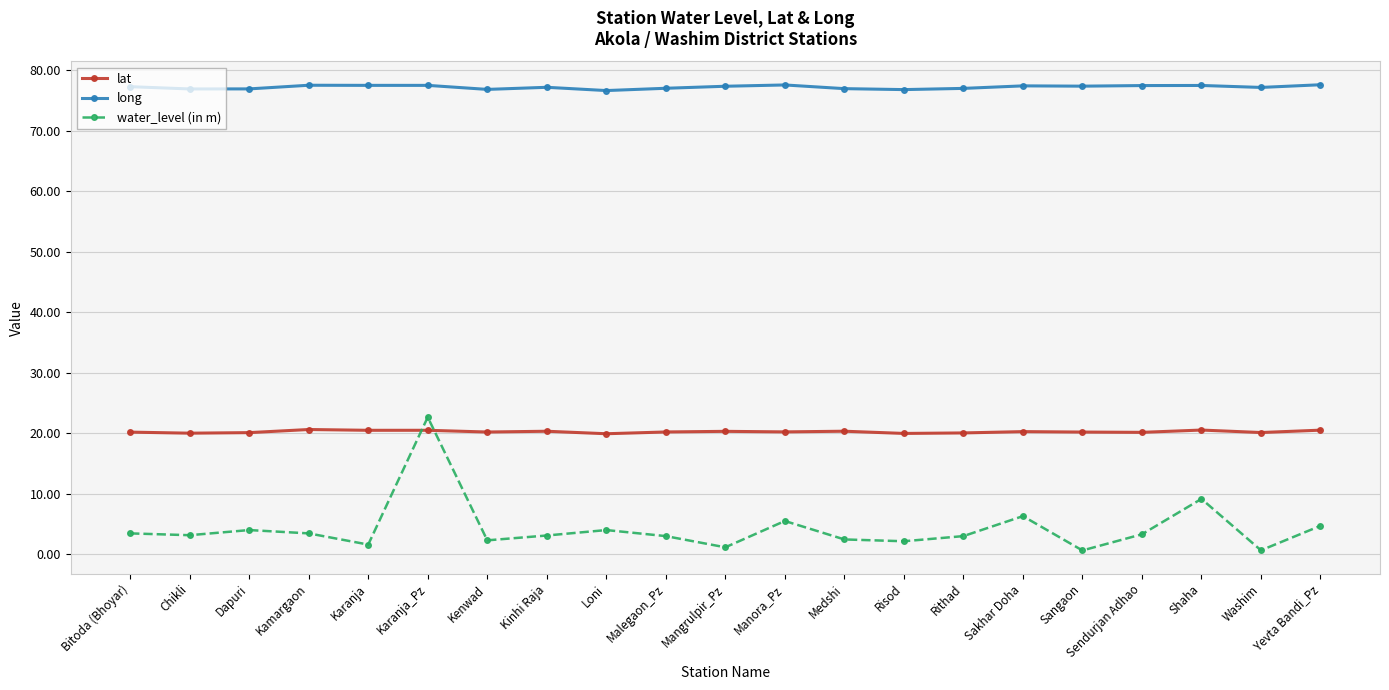

Where is water_level (in m) nearest to the value 11?

Shaha